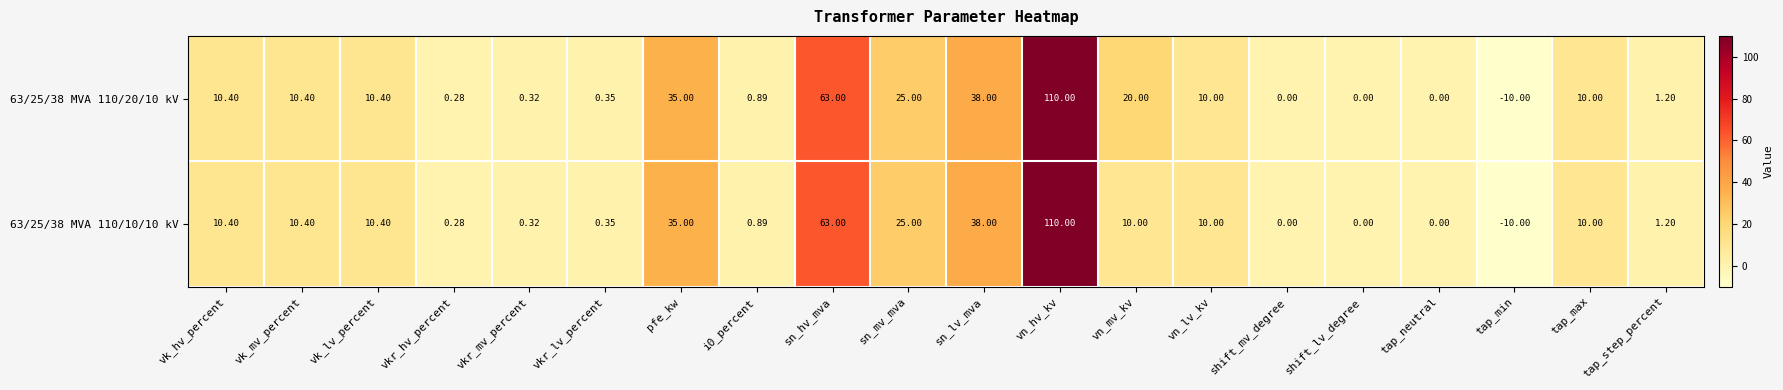

How many data points does each series have?

20